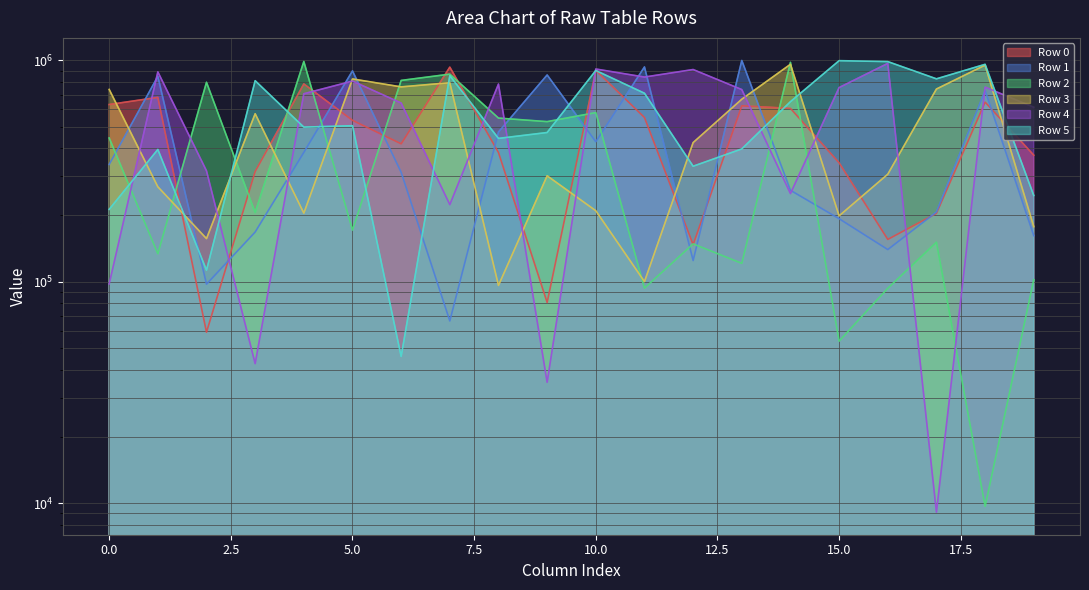

Reading left to right, list all the values displayed in this chart.

Row 0: 0=631986	1=680672	2=59211	3=315170	4=782815	5=536050	6=420057	7=932165	8=383501	9=80660	10=901323	11=552147	12=147210	13=623386	14=606995	15=344606	16=155452	17=203786	18=647787	19=373141
Row 1: 0=338922	1=846894	2=97581	3=167838	4=384267	5=896433	6=312192	7=66576	8=474700	9=859163	10=428985	11=934038	12=124770	13=998945	14=258962	15=192745	16=139845	17=206739	18=731140	19=161630
Row 2: 0=446286	1=133867	2=796344	3=205253	4=988643	5=171249	6=811780	7=866571	8=548801	9=528936	10=580901	11=93647	12=148352	13=121177	14=979607	15=53961	16=93522	17=150956	18=9683	19=102204
Row 3: 0=739296	1=268633	2=156700	3=574218	4=204266	5=824529	6=759059	7=792807	8=96331	9=301185	10=209403	11=100201	12=425433	13=667689	14=960194	15=198533	16=306203	17=742349	18=951879	19=177497
Row 4: 0=97826	1=887447	2=316985	3=42707	4=706792	5=806289	6=641833	7=223132	8=781610	9=35187	10=914149	11=840781	12=909157	13=738183	14=250301	15=753759	16=969054	17=9118	18=757138	19=614364
Row 5: 0=212396	1=396024	2=112856	3=809293	4=499409	5=506975	6=46053	7=852809	8=444281	9=472312	10=900141	11=710557	12=332649	13=398330	14=650929	15=997079	16=987416	17=825372	18=959769	19=245391